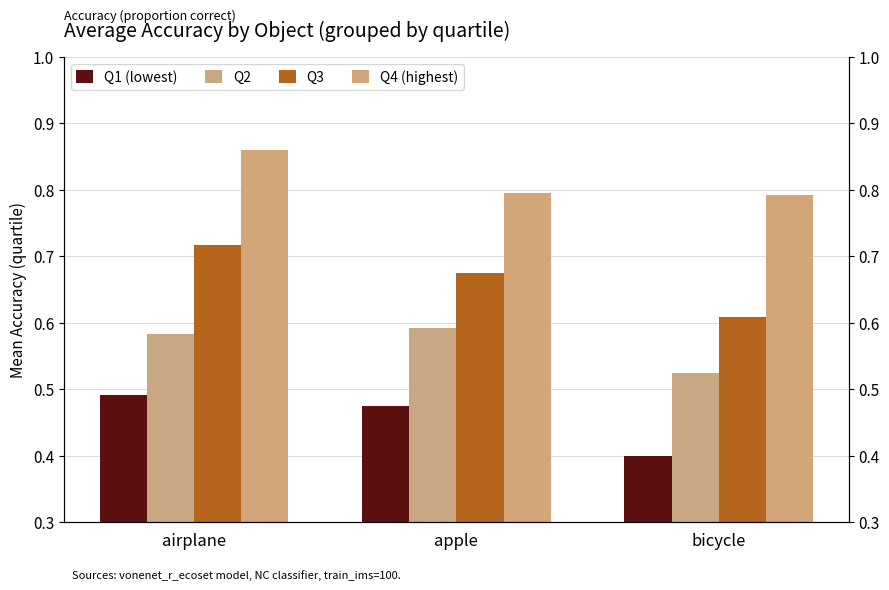

What is the spread (max minus min) of values at airplane?

0.4